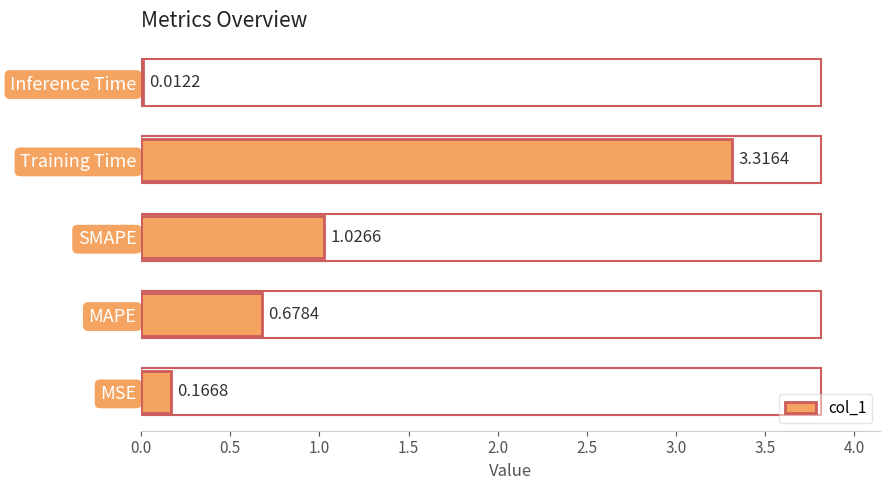

What is the change in value from SMAPE to Training Time?

+2.3